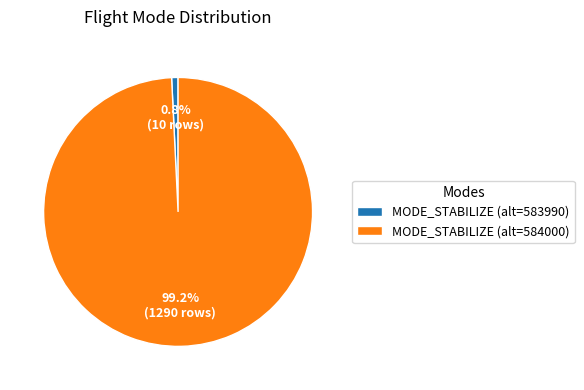

Count the number of slices in the pie.

2